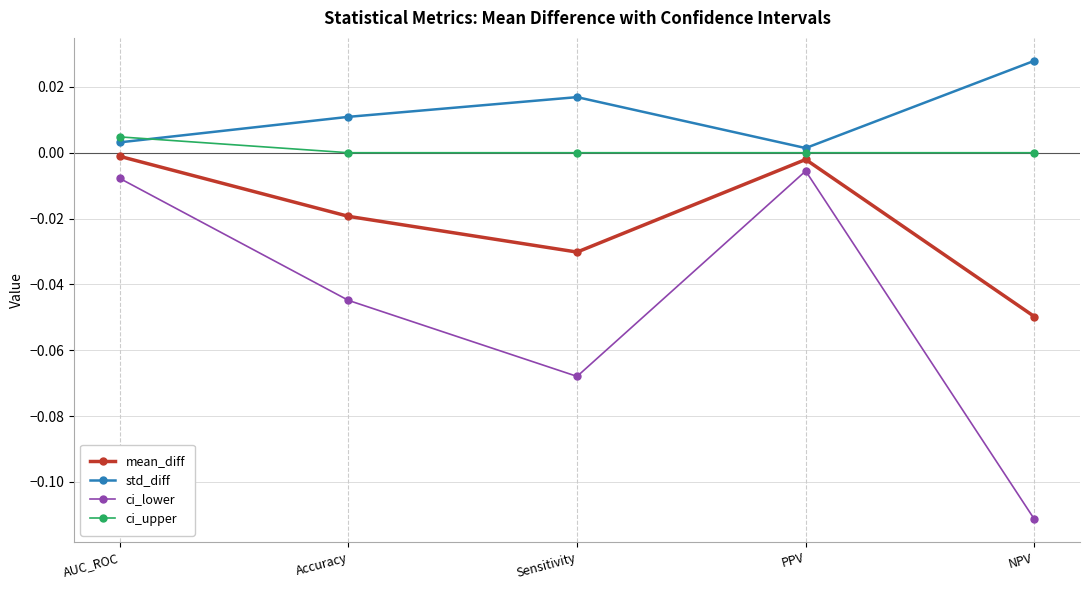

Rank the series by their average value, from lowest to highest.

ci_lower, mean_diff, ci_upper, std_diff